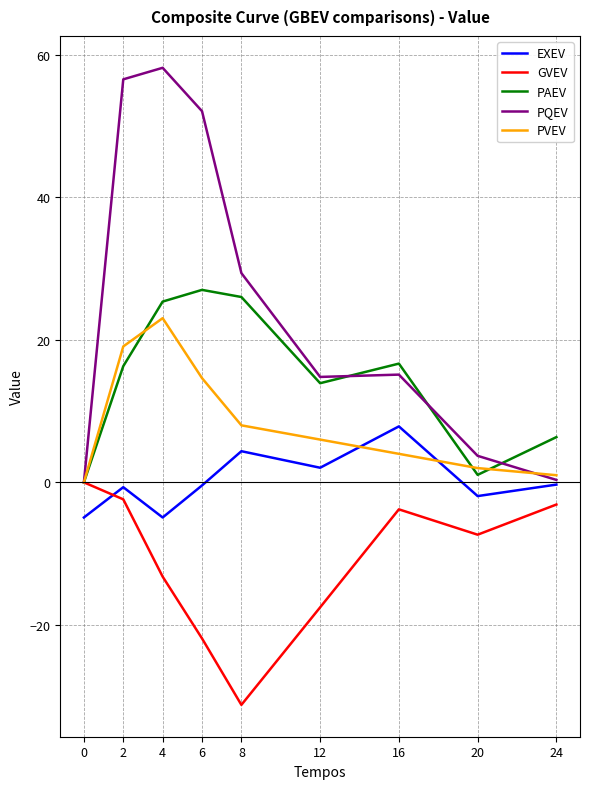

Which series has the widest spread of values?

PQEV